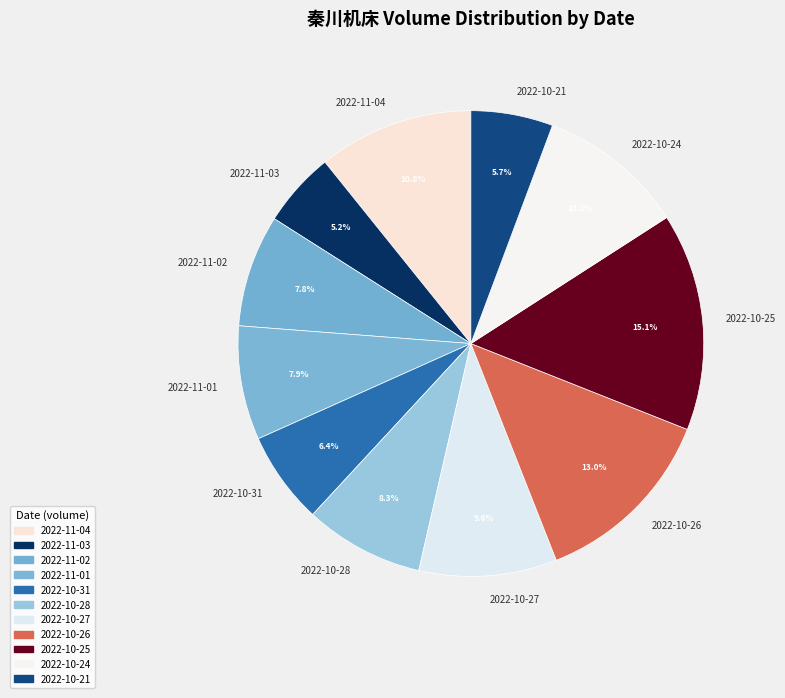

True or false: 2022-10-27 accounts for 10% of the total.

True